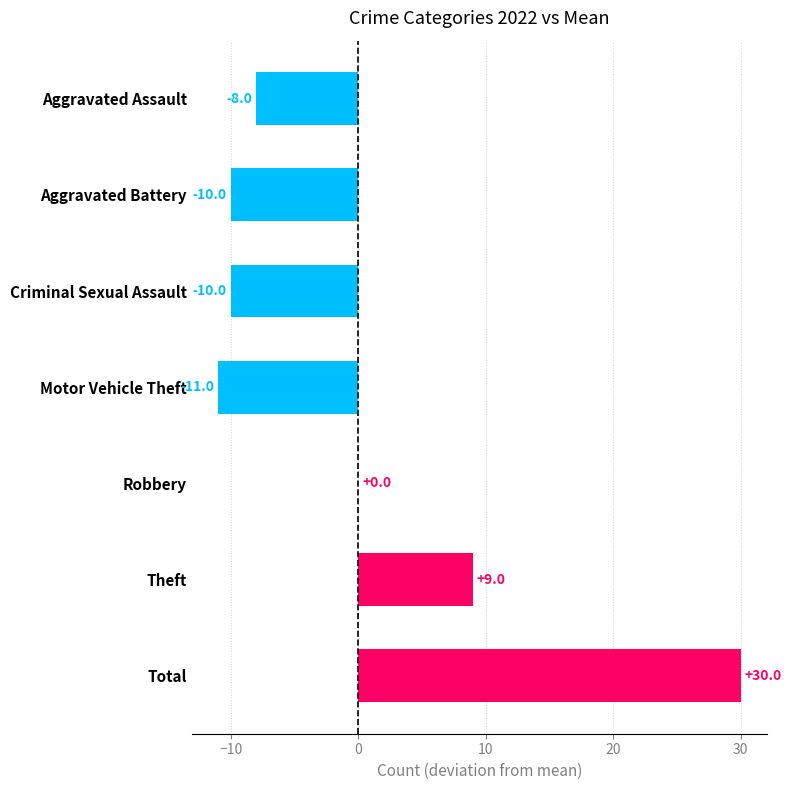

Read the value at Aggravated Assault, to the nearest 10.

-10